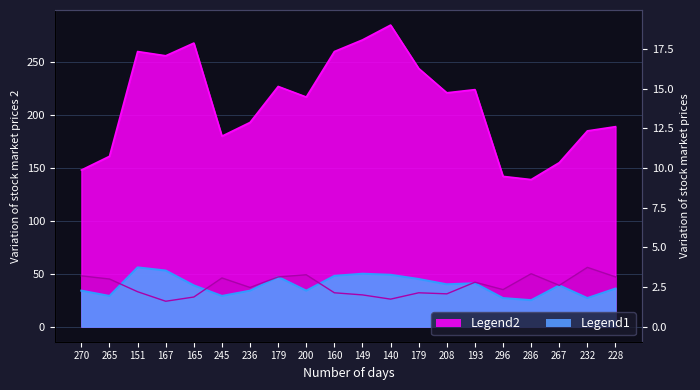

Rank the categories by col_1 value from highest to lowest.

140, 149, 165, 151, 160, 167, 179, 179, 193, 208, 200, 236, 228, 232, 245, 265, 267, 270, 296, 286